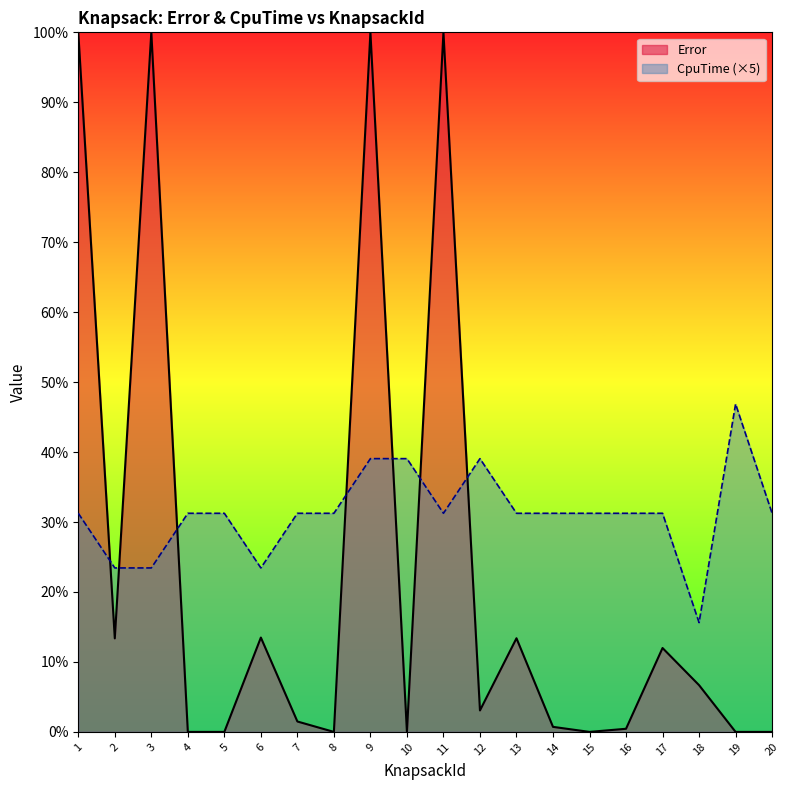

What is the value of the CpuTime point at the 16th from the left?

0.3